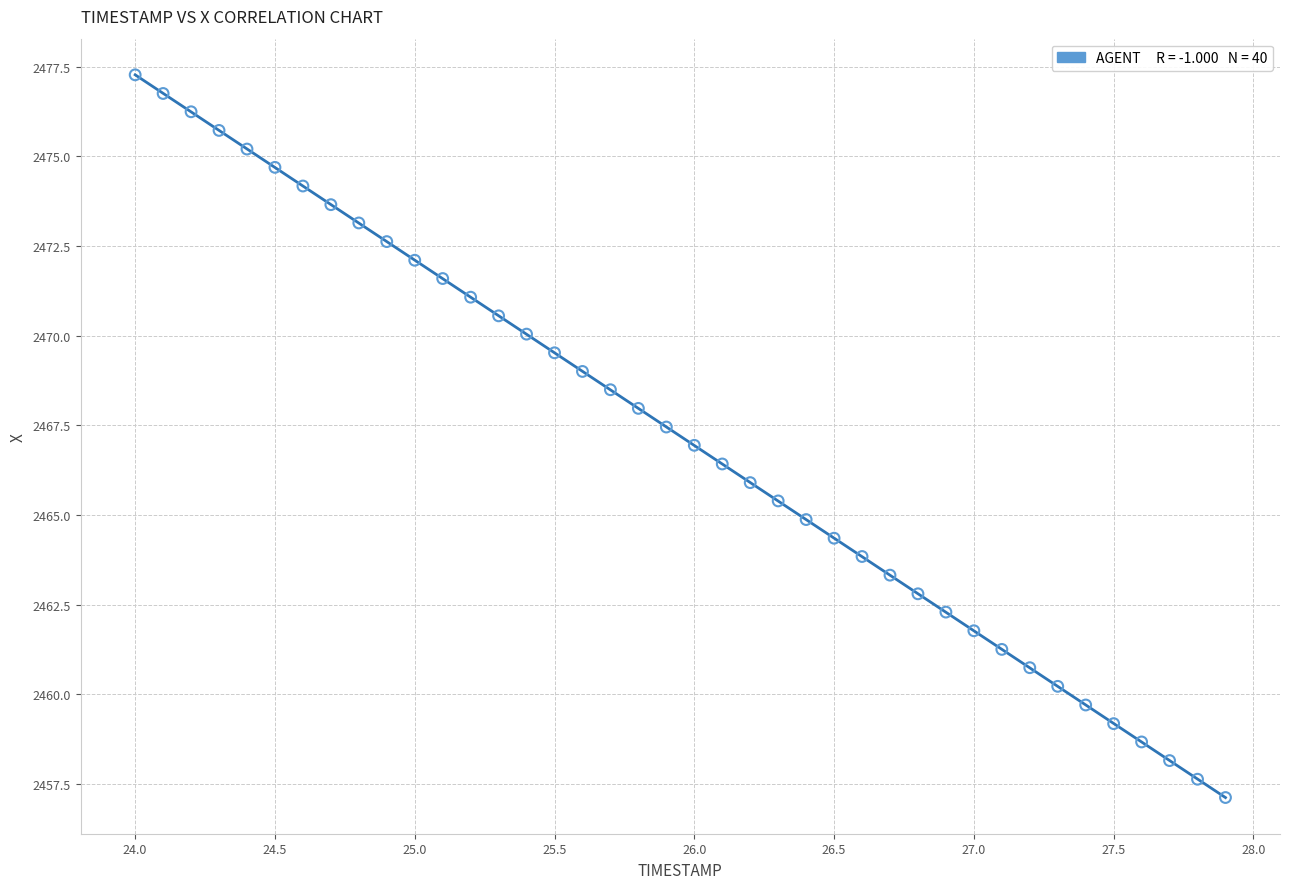

What is the range of X values (max minus min)?

3.9